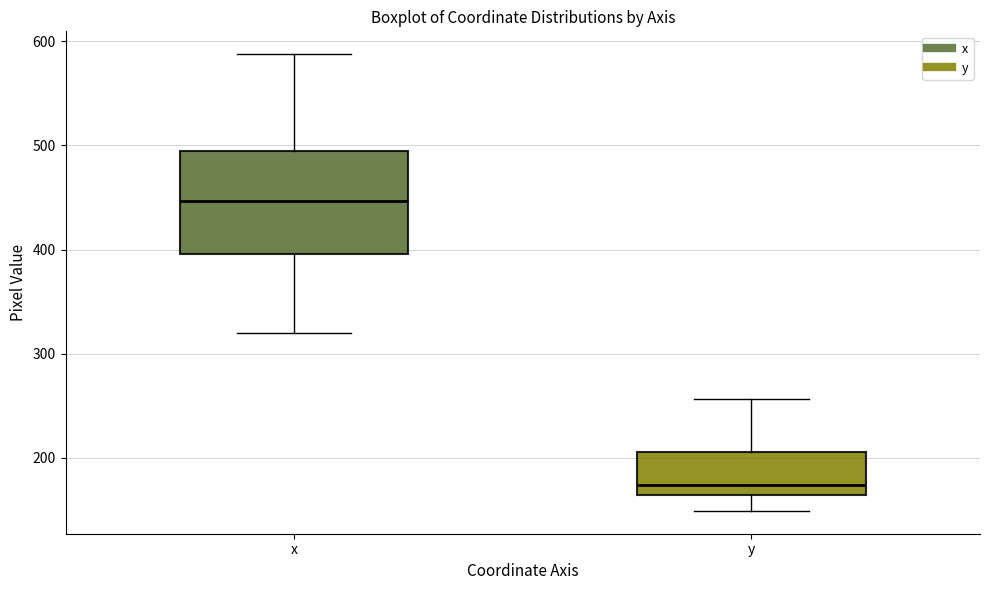

Reading left to right, read every box against the y-axis: the position of its median line, the range the box covers, and the ends of its whiskers. The values are not printed on the chart, so give them approximately, as read against the axis.

x: median 450, box 400 to 490, whiskers 320 to 590
y: median 170, box 160 to 210, whiskers 150 to 260